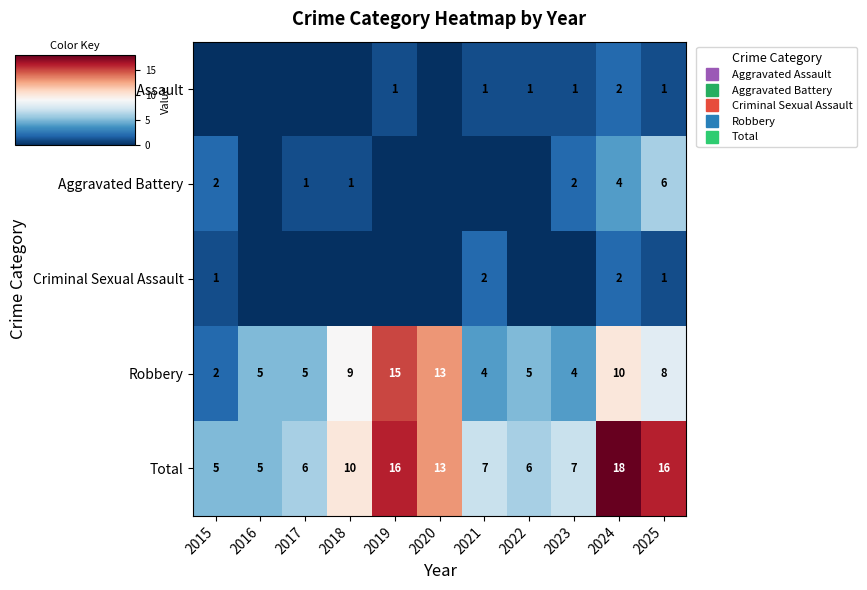

Is it true that Aggravated Battery equals 2 at 2023?

True